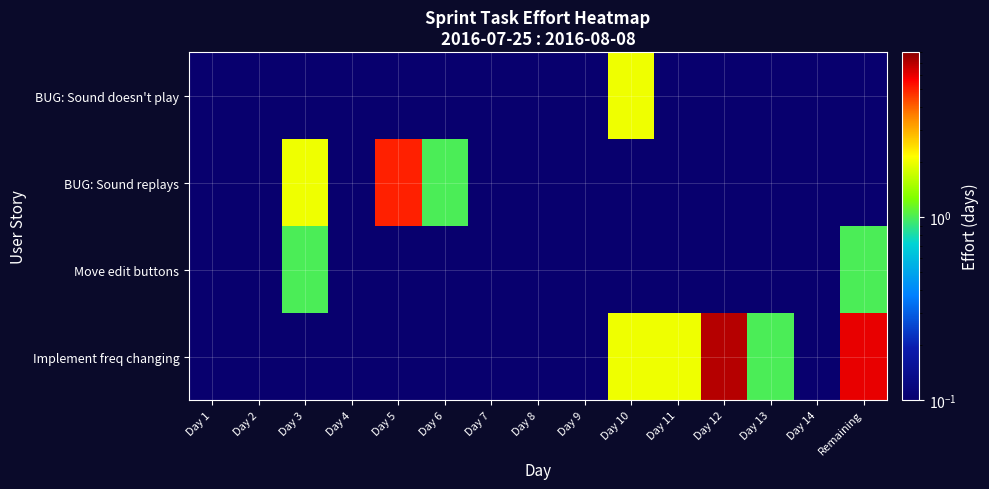

Reading right to left, transcribe all the data shown in this chart.

BUG: Sound doesn't play: Remaining=0.0	Day 14=0.0	Day 13=0.0	Day 12=0.0	Day 11=0.0	Day 10=2.0	Day 9=0.0	Day 8=0.0	Day 7=0.0	Day 6=0.0	Day 5=0.0	Day 4=0.0	Day 3=0.0	Day 2=0.0	Day 1=0.0
BUG: Sound replays: Remaining=0.0	Day 14=0.0	Day 13=0.0	Day 12=0.0	Day 11=0.0	Day 10=0.0	Day 9=0.0	Day 8=0.0	Day 7=0.0	Day 6=1.0	Day 5=5.0	Day 4=0.0	Day 3=2.0	Day 2=0.0	Day 1=0.0
Move edit buttons: Remaining=1.0	Day 14=0.0	Day 13=0.0	Day 12=0.0	Day 11=0.0	Day 10=0.0	Day 9=0.0	Day 8=0.0	Day 7=0.0	Day 6=0.0	Day 5=0.0	Day 4=0.0	Day 3=1.0	Day 2=0.0	Day 1=0.0
Implement freq changing: Remaining=6.0	Day 14=0.0	Day 13=1.0	Day 12=7.0	Day 11=2.0	Day 10=2.0	Day 9=0.0	Day 8=0.0	Day 7=0.0	Day 6=0.0	Day 5=0.0	Day 4=0.0	Day 3=0.0	Day 2=0.0	Day 1=0.0